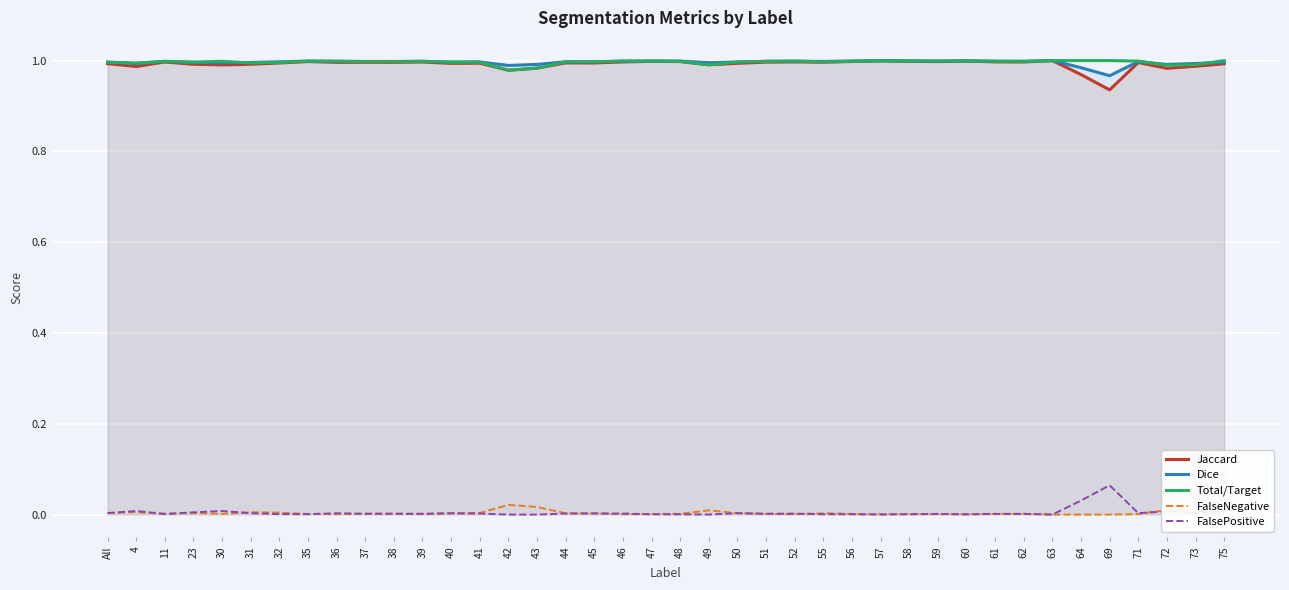

At which category does Dice reach its first local valley?

4